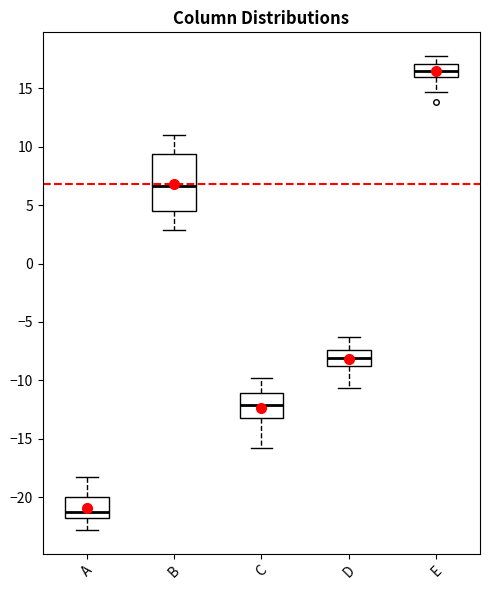

Reading left to right, read every box against the y-axis: the position of its median line, the range the box covers, and the ends of its whiskers. The values are not printed on the chart, so give them approximately, as read against the axis.

A: median -21.0, box -22.0 to -20.0, whiskers -23.0 to -18.0
B: median 6.5, box 4.5 to 9.5, whiskers 3.0 to 11.0
C: median -12.0, box -13.0 to -11.0, whiskers -16.0 to -10.0
D: median -8.0, box -9.0 to -7.5, whiskers -10.5 to -6.5
E: median 16.5, box 16.0 to 17.0, whiskers 14.5 to 18.0